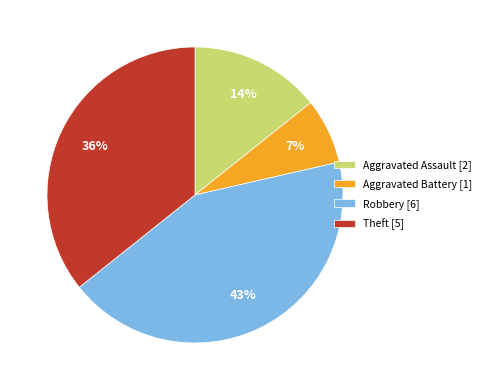

Which category has the biggest portion of the pie?

Robbery